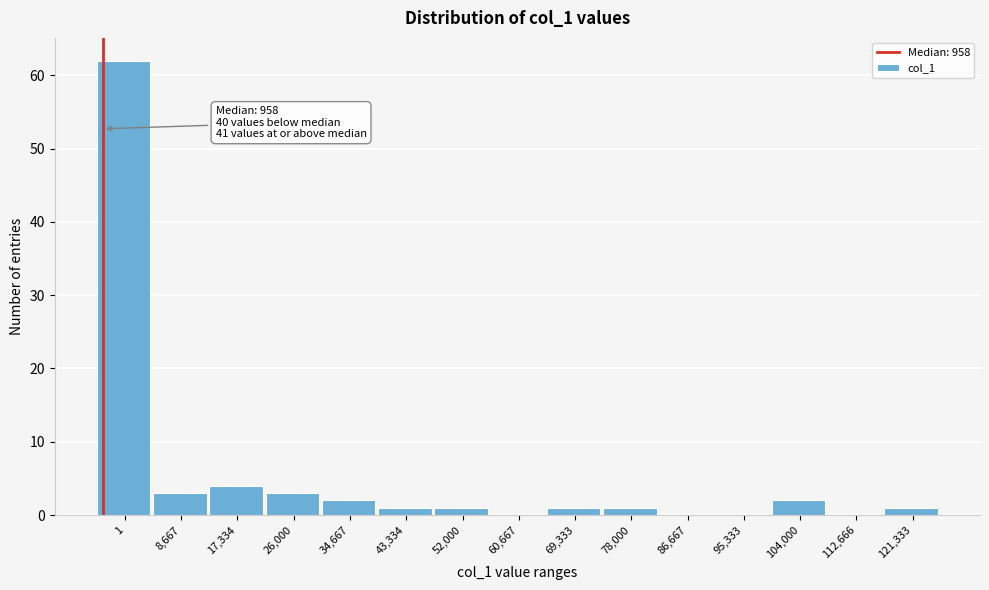

Reading right to left, extract all data points from this chart.

121,333=1	112,666=0	104,000=2	95,333=0	86,667=0	78,000=1	69,333=1	60,667=0	52,000=1	43,334=1	34,667=2	26,000=3	17,334=4	8,667=3	1=62